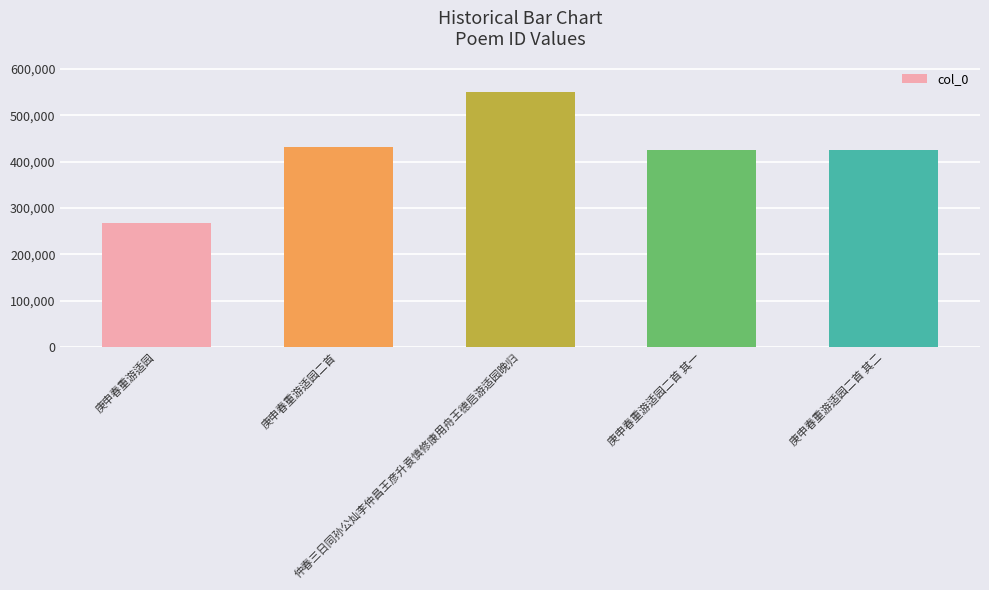

At which category does the chart reach its peak across all series?

仲春三日同孙公灿李仲昌王彦升袁慎修康用舟王德启游适园晚归